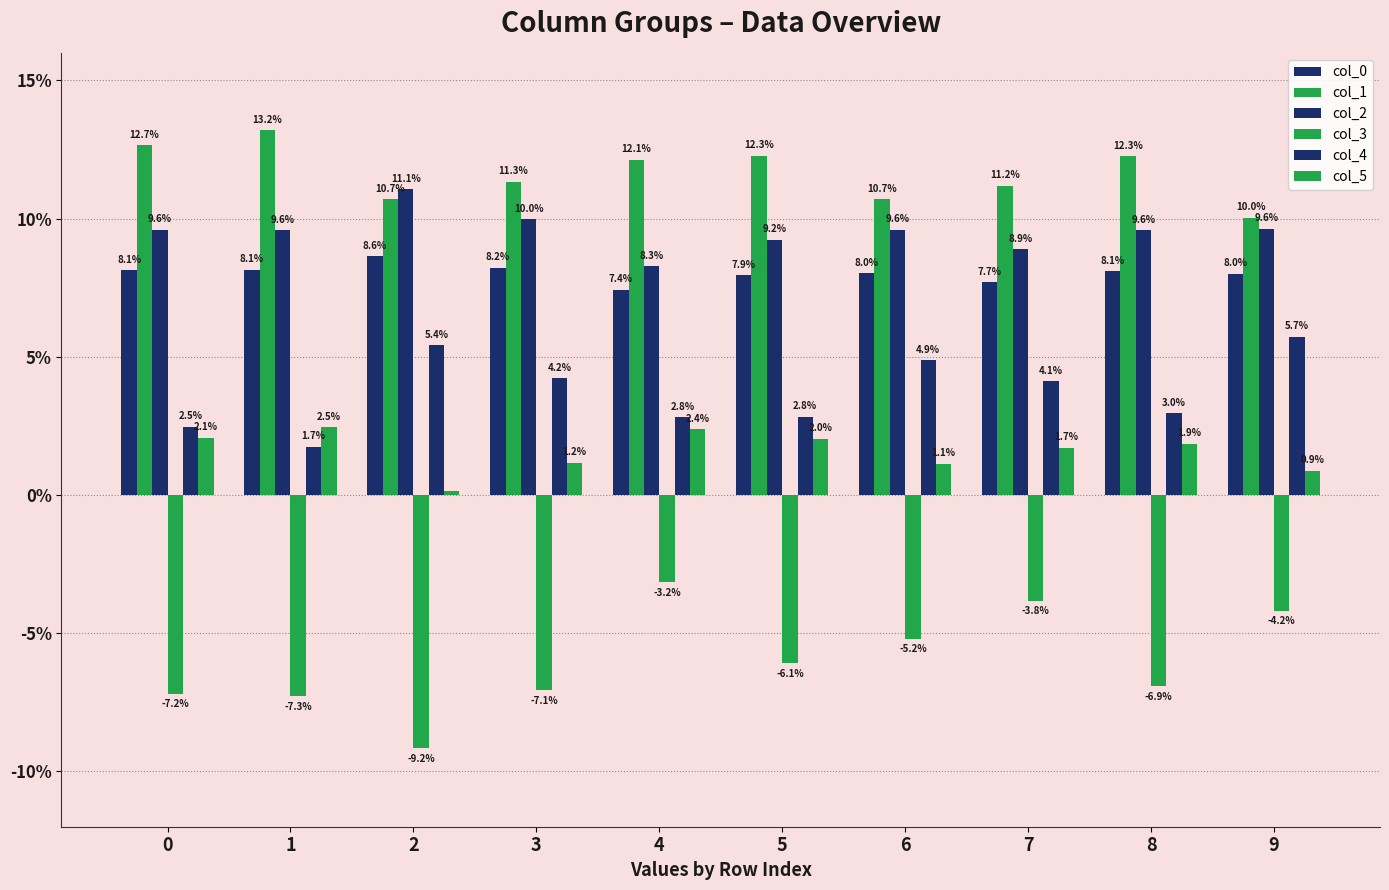

Where is col_1 nearest to the value 0?

9